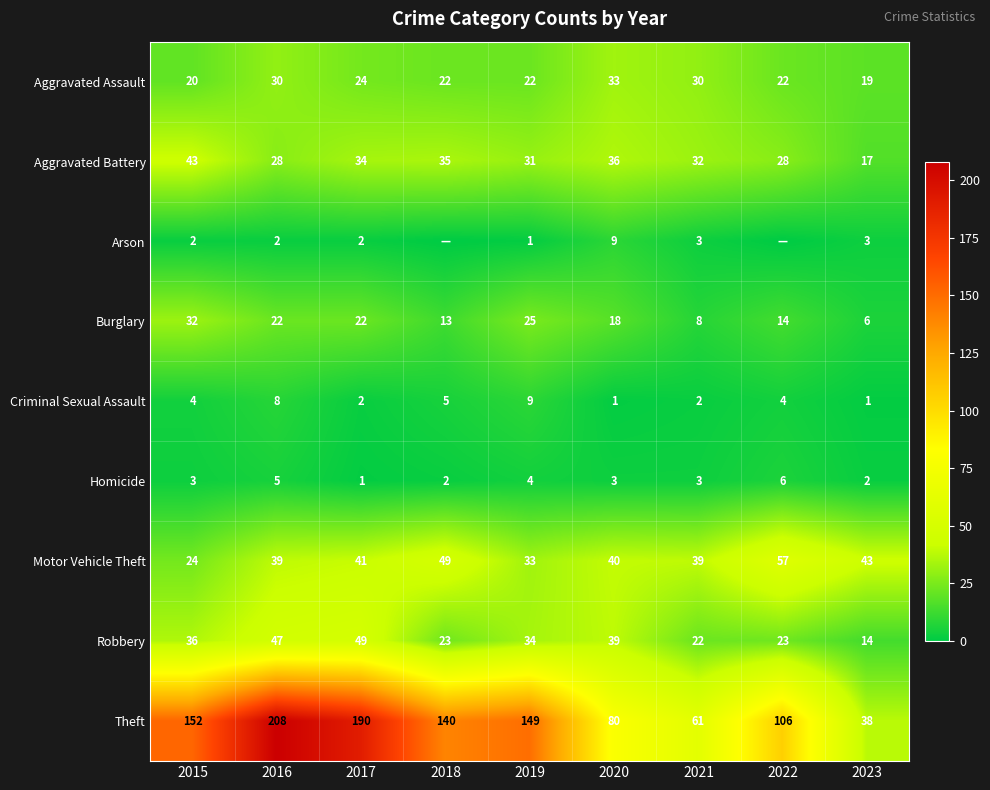

At which label does Aggravated Battery first exceed 32?

2015